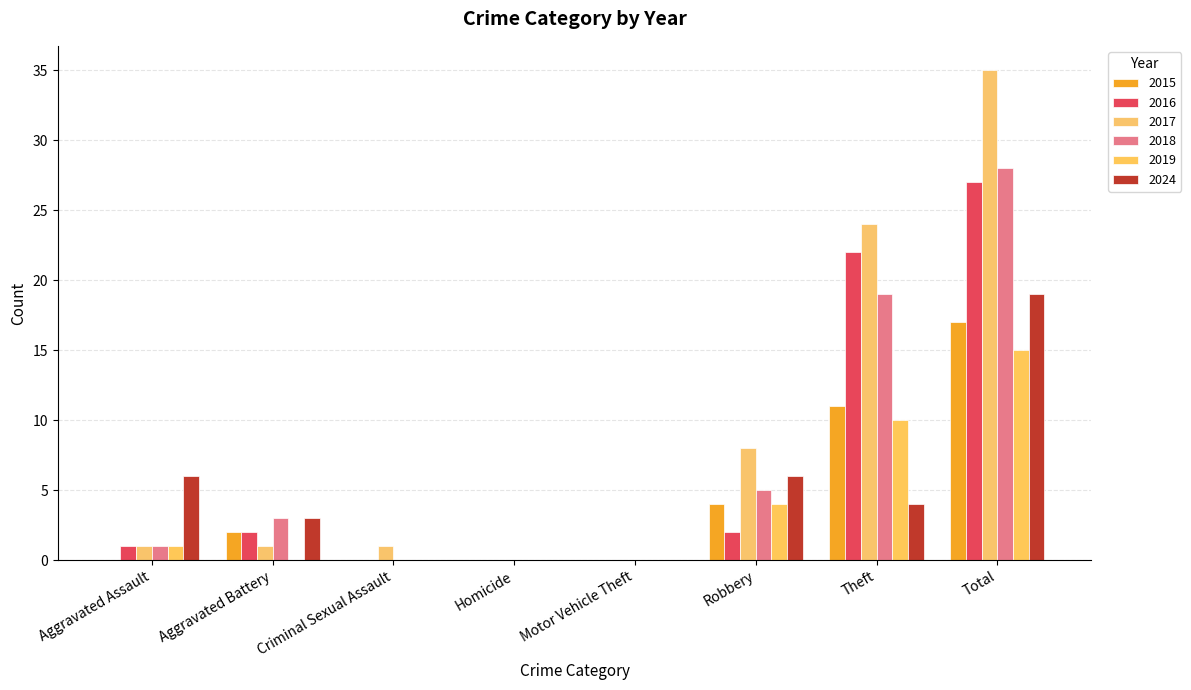

Does the chart contain stacked bars?

No